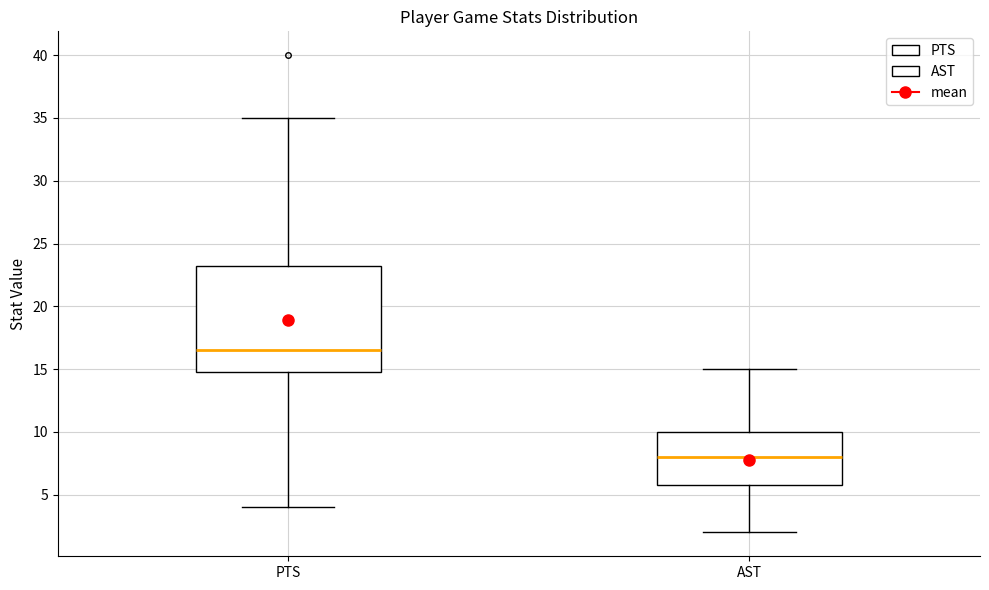

Which box is the tallest, from its lower edge to its upper edge?

PTS